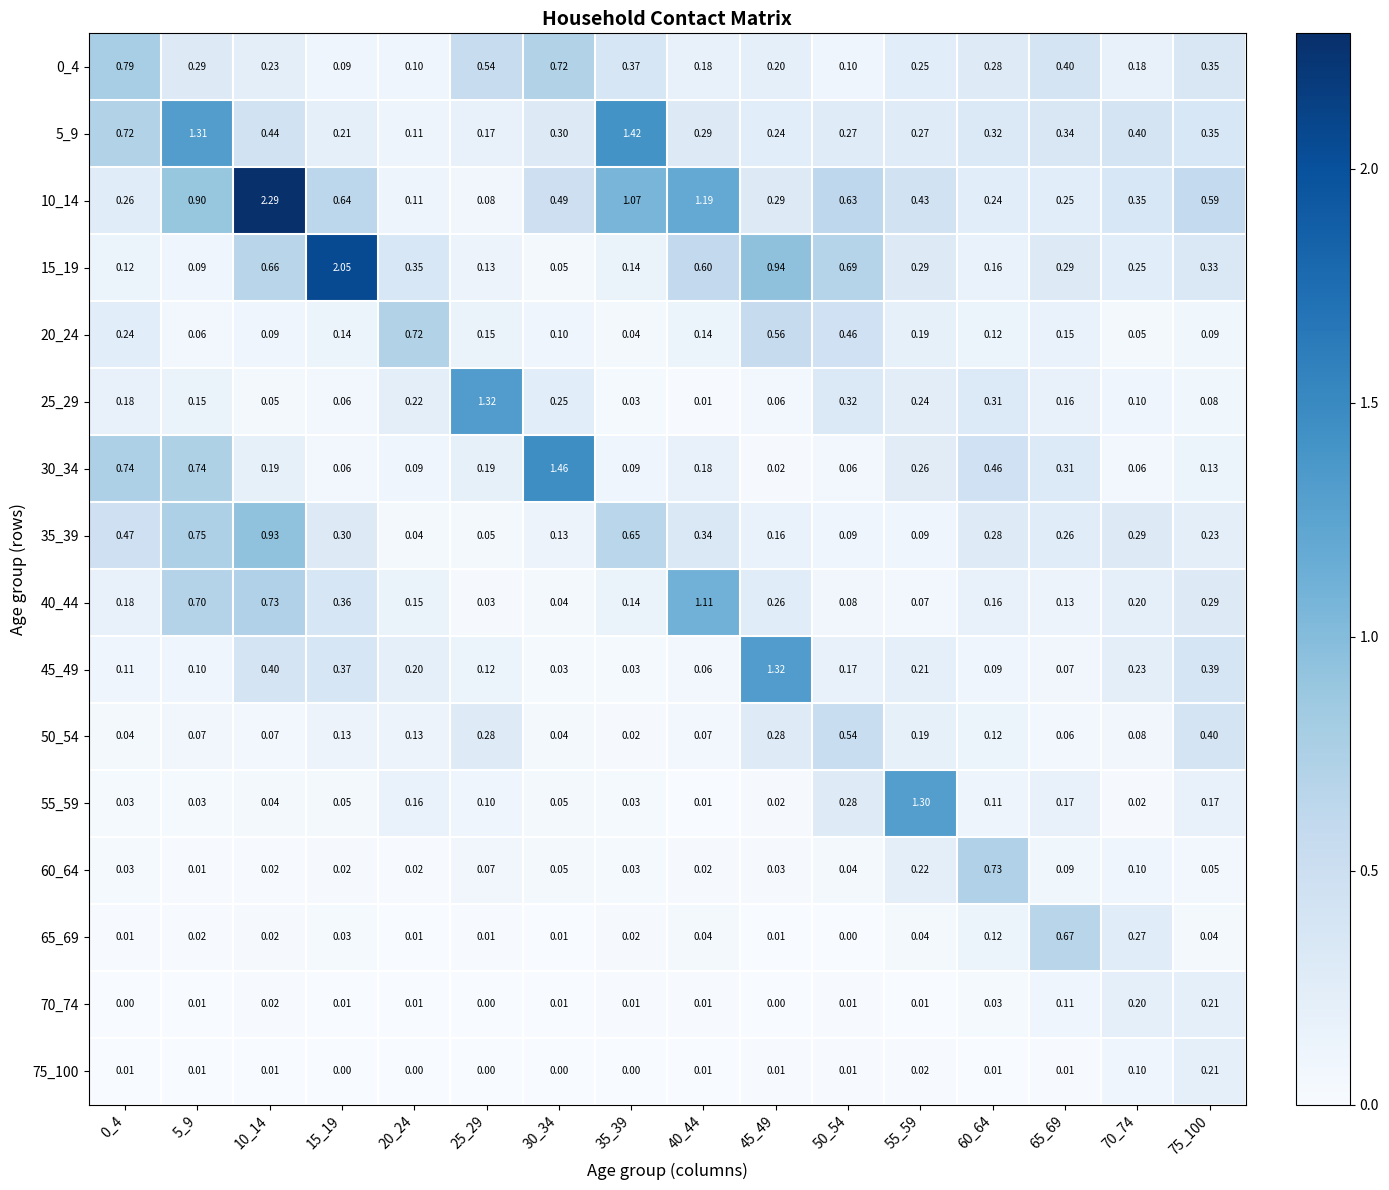

Is the value of 10_14 at 45_49 greater than the value of 40_44 at 10_14?

No